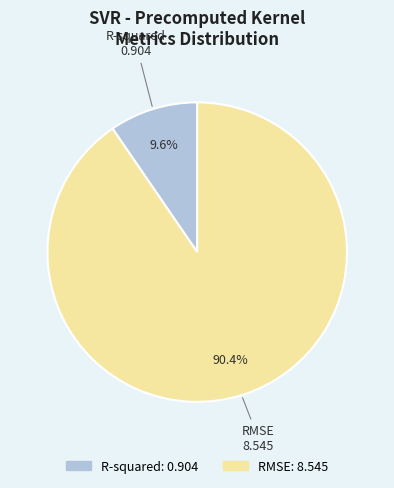

Rank the categories by value from lowest to highest.

R-squared, RMSE